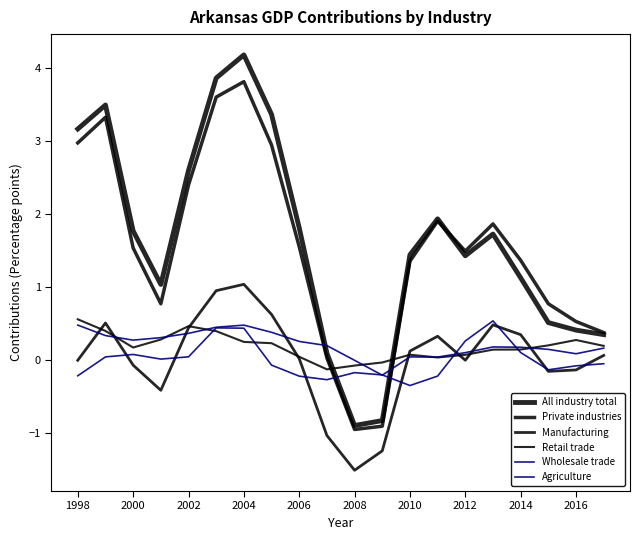

Is this an area chart (filled region under the line)?

No